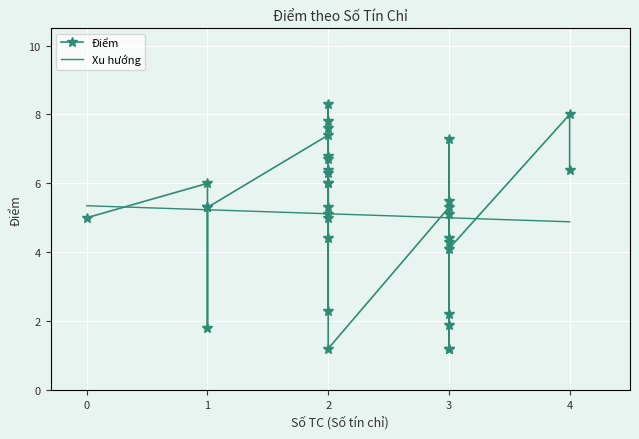

What is the lowest value of the Xu hướng series?

4.9